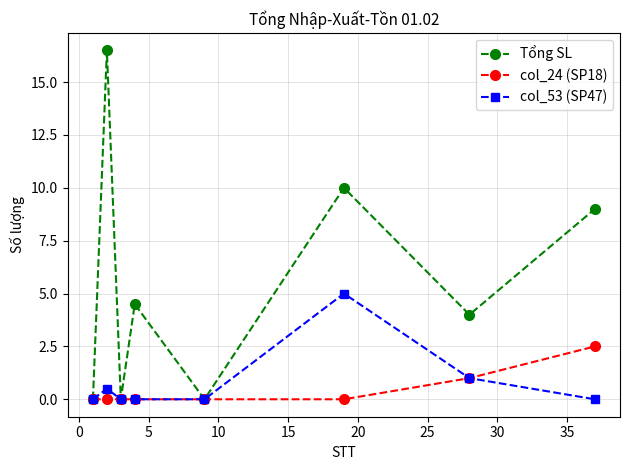

What is the highest value of the Tổng SL series?

16.5